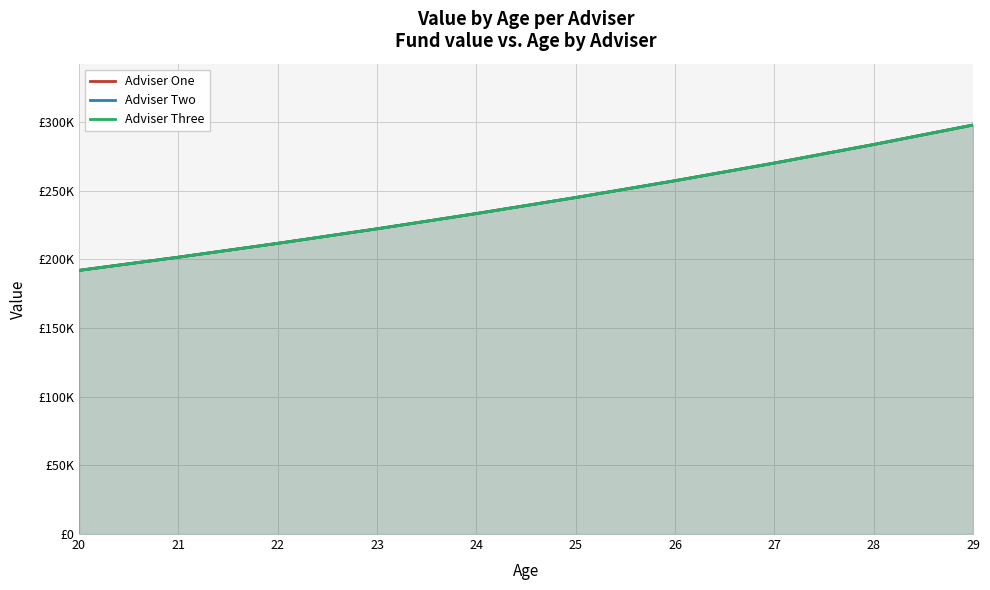

True or false: Adviser Three and Adviser One intersect in this chart.

False